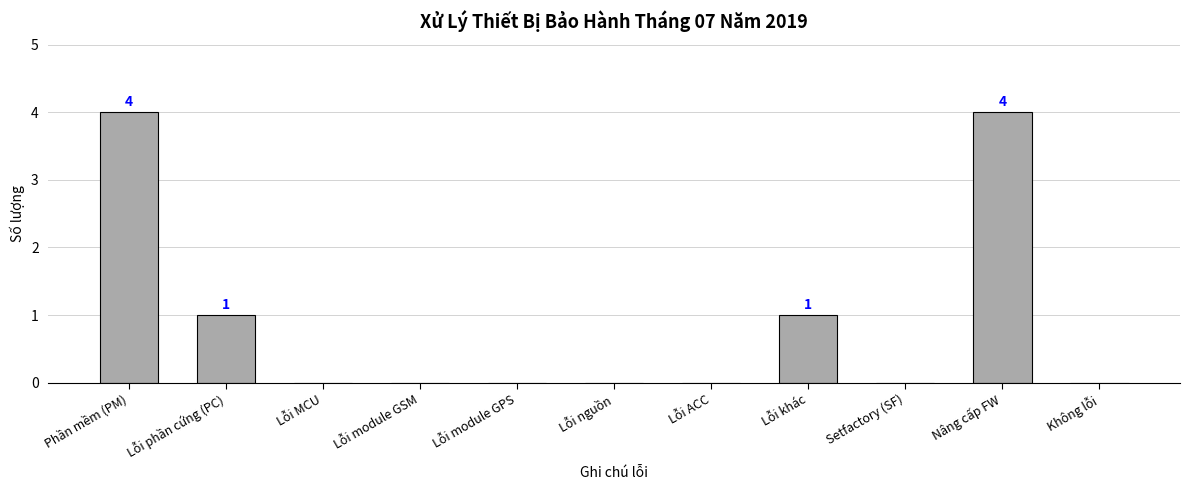

What is the difference between the values at Lỗi module GSM and Phần mềm (PM)?

4